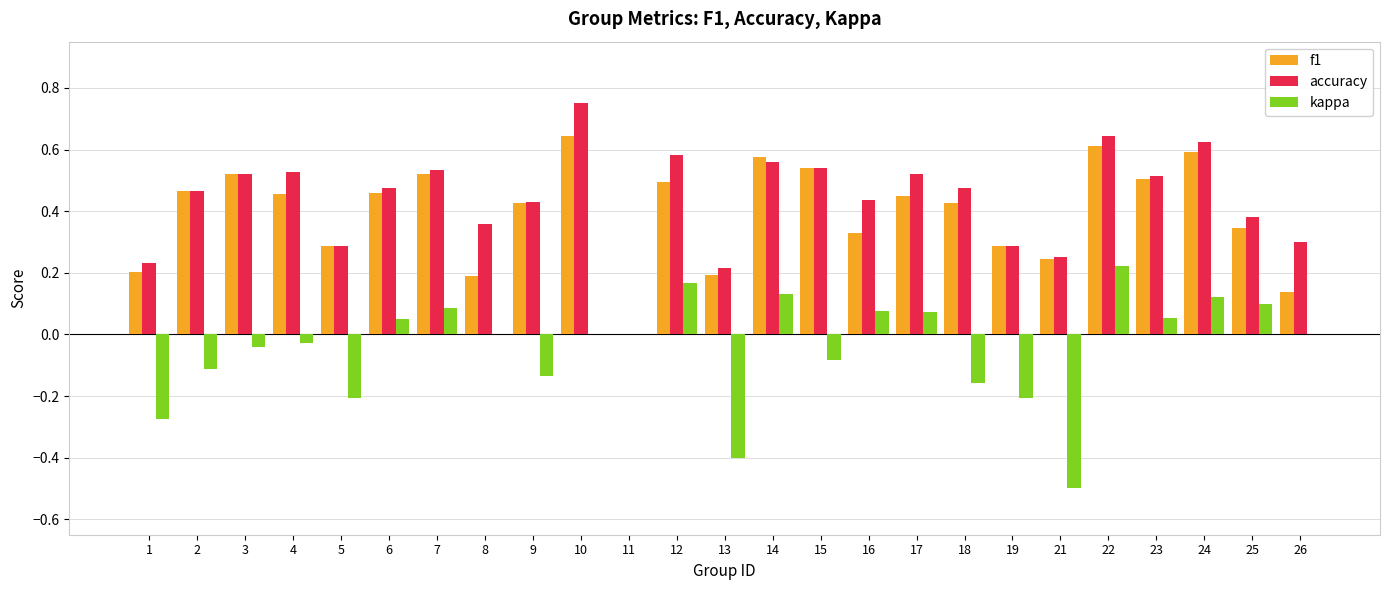

The value of accuracy at 7 is 0.9. True or false?

False